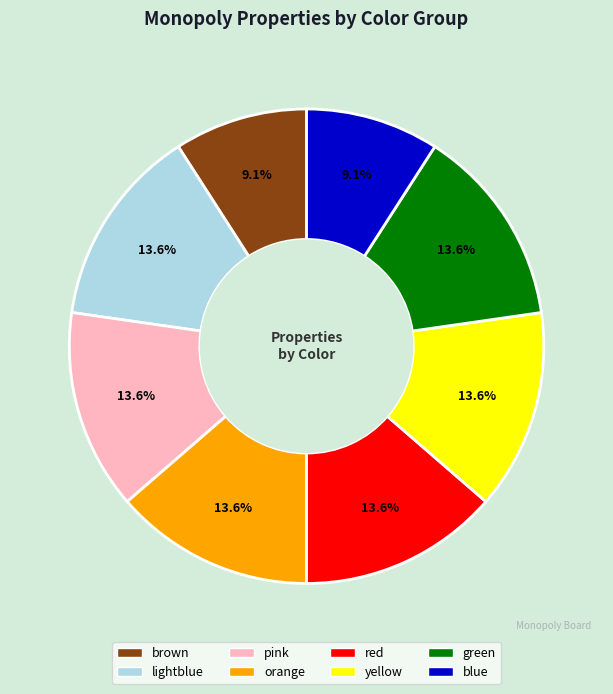

How many slices are in this pie chart?

8